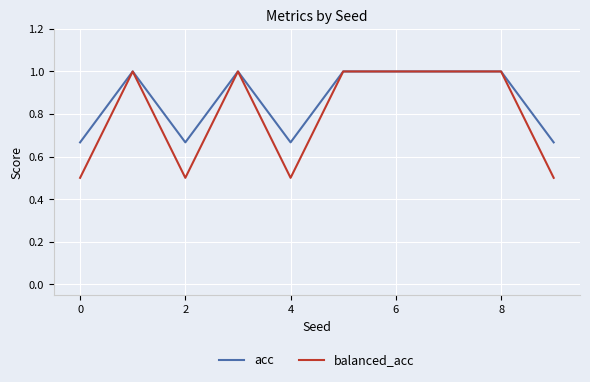

Which series has the largest total across all categories?

acc